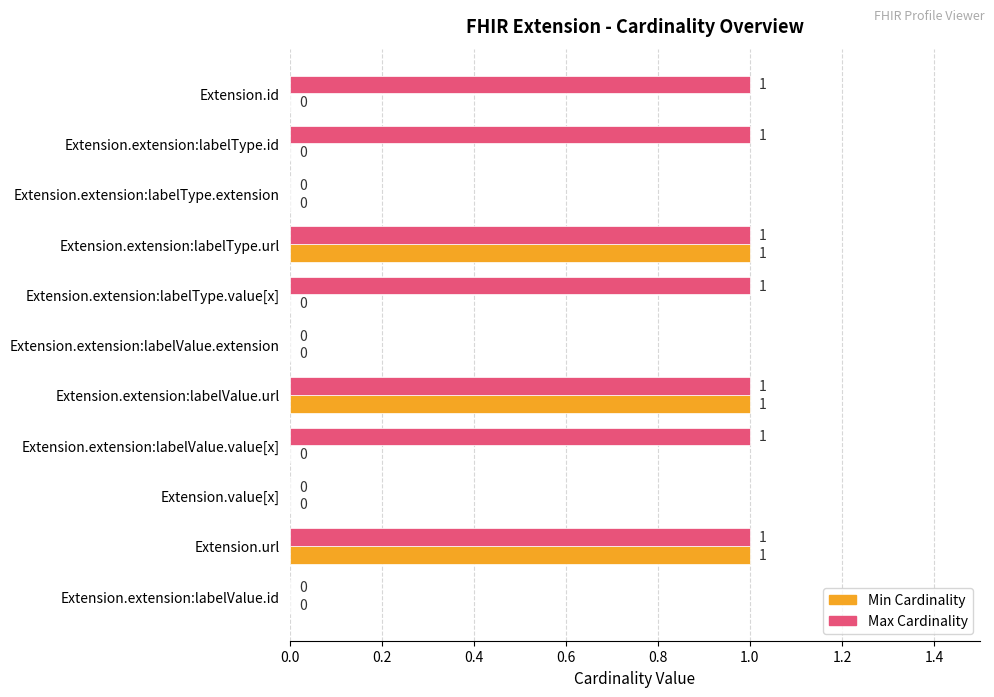

True or false: Min Cardinality has a value of 0 at Extension.extension:labelType.extension.

True